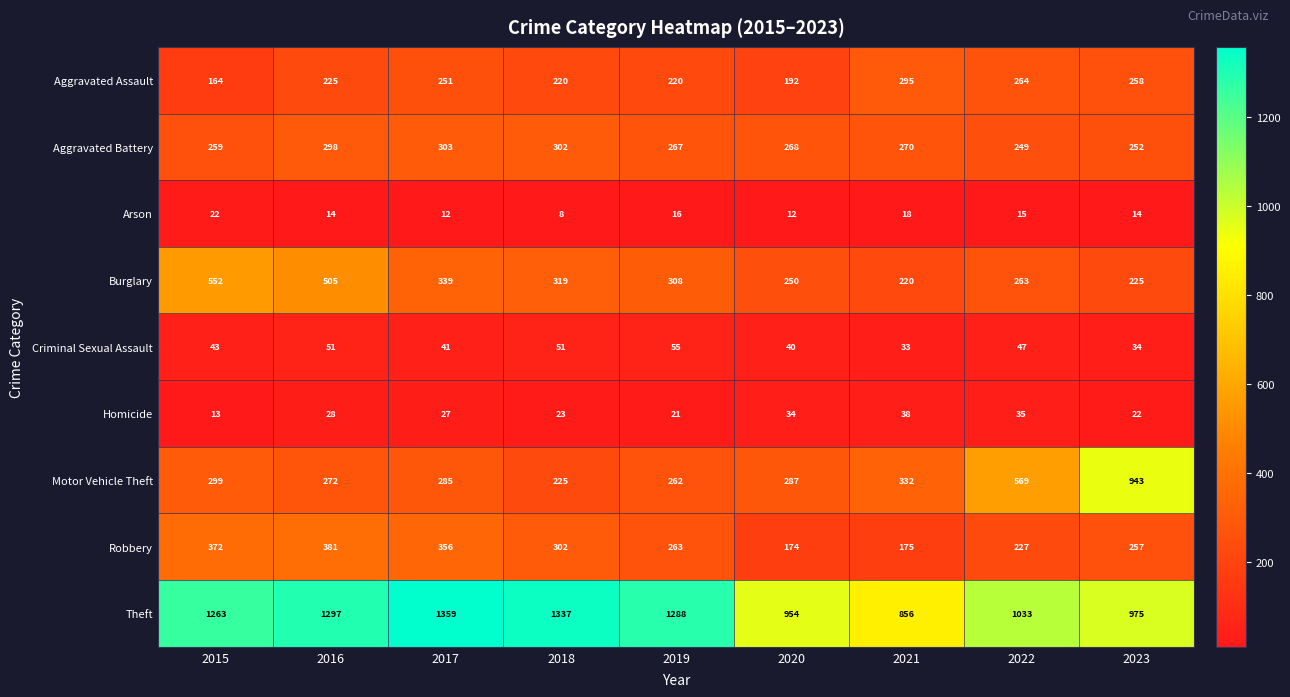

Which category has the lowest value in the Burglary series?

2021